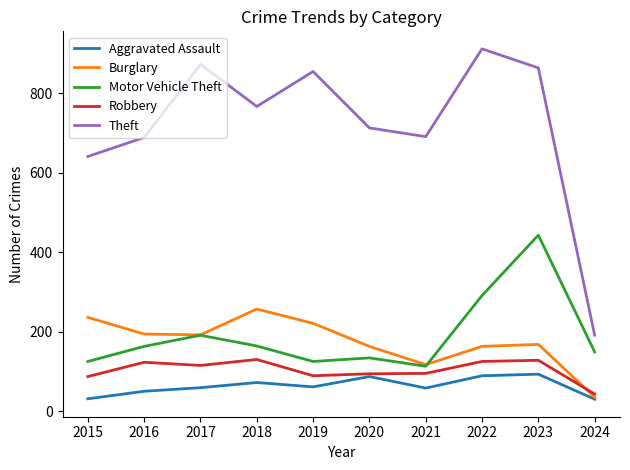

Is this an area chart (filled region under the line)?

No